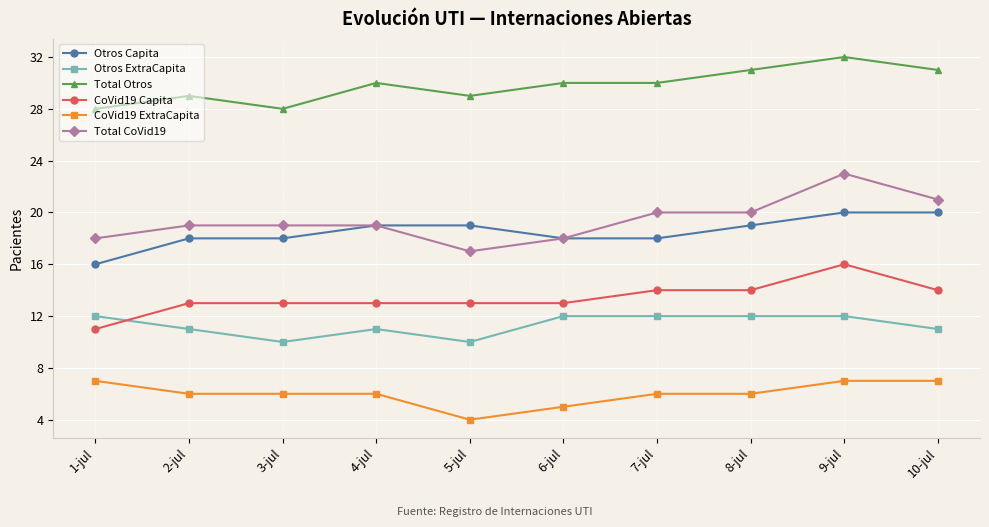

What value does the CoVid19 ExtraCapita series have at 9-jul?

7